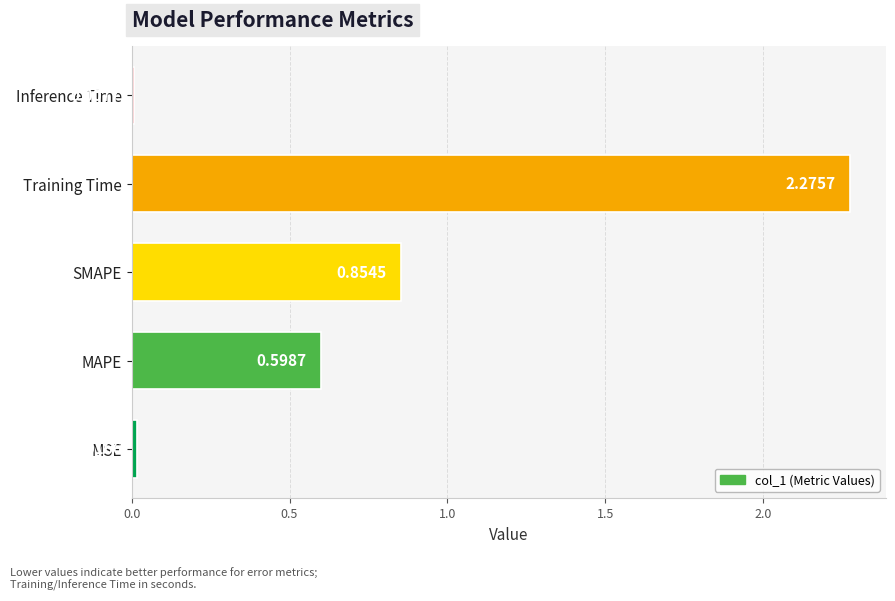

Rank the categories by value from highest to lowest.

Training Time, SMAPE, MAPE, MSE, Inference Time